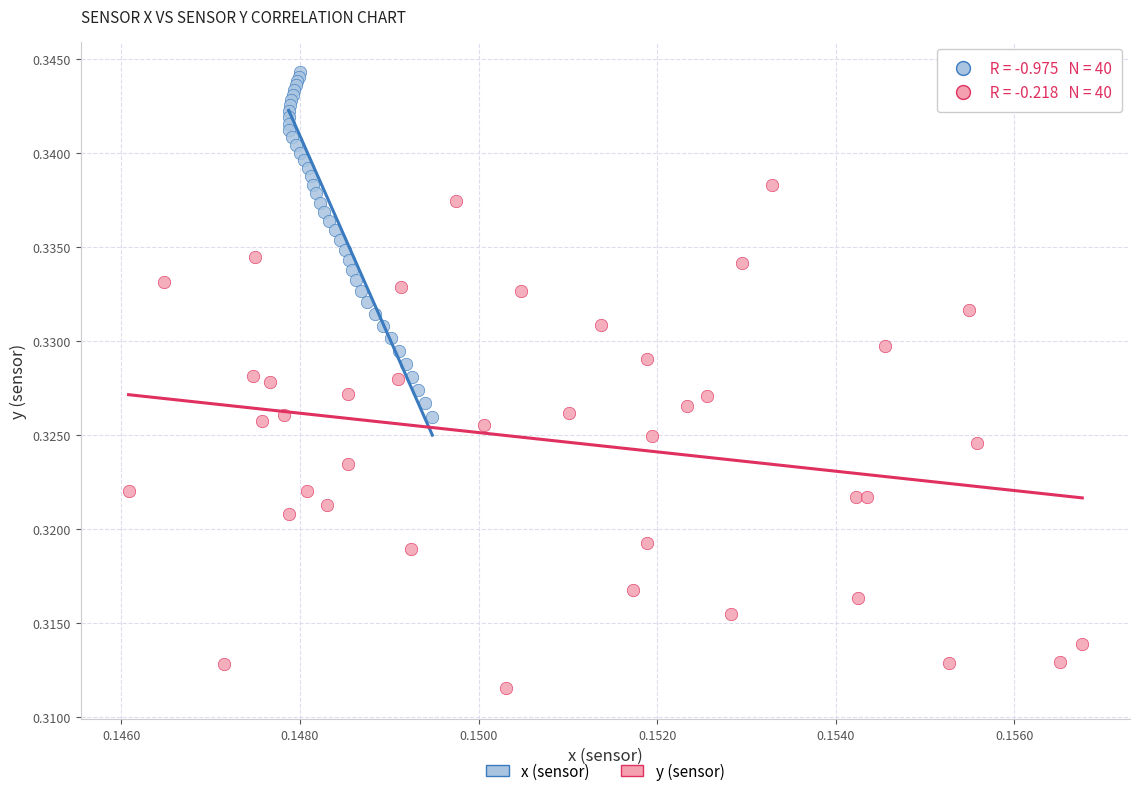

Which series reaches the maximum Y coordinate?

x (sensor)